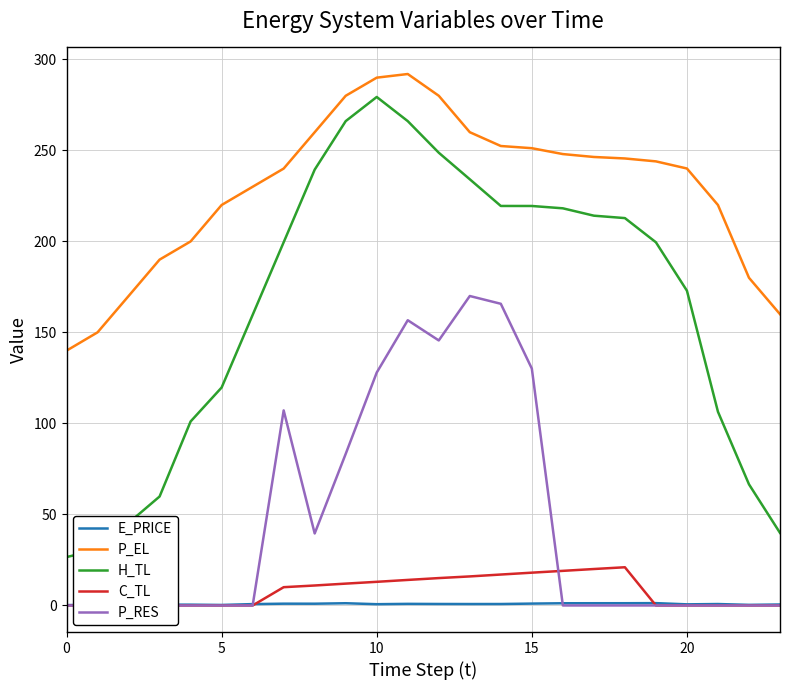

The value of P_EL at 5 is 343.9. True or false?

False